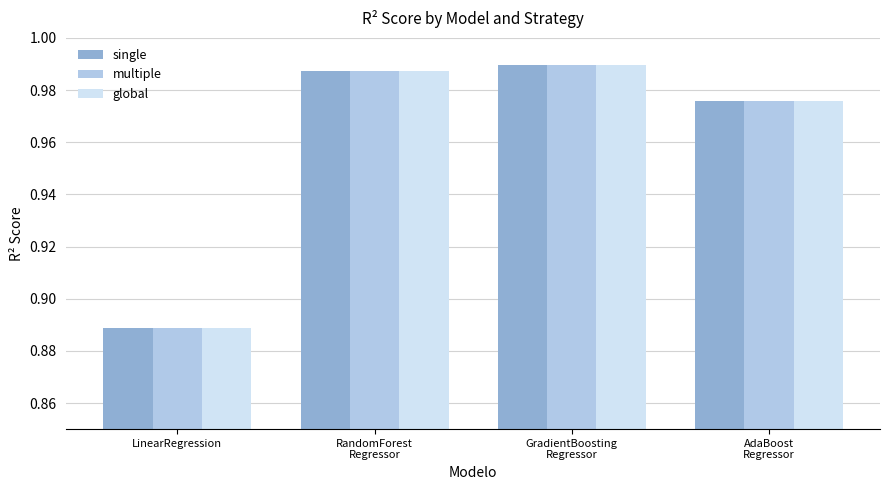

Are the bars grouped side by side (vs. stacked)?

Yes